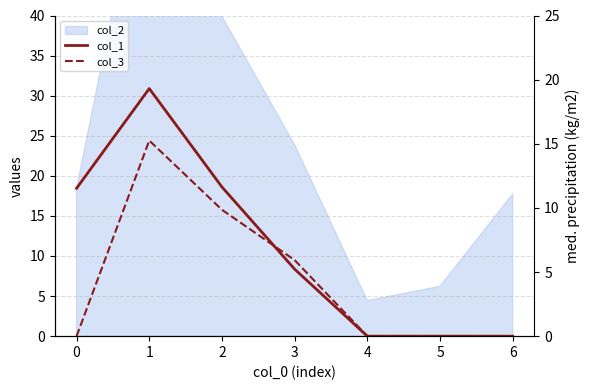

What is the greatest value displayed?

30.9